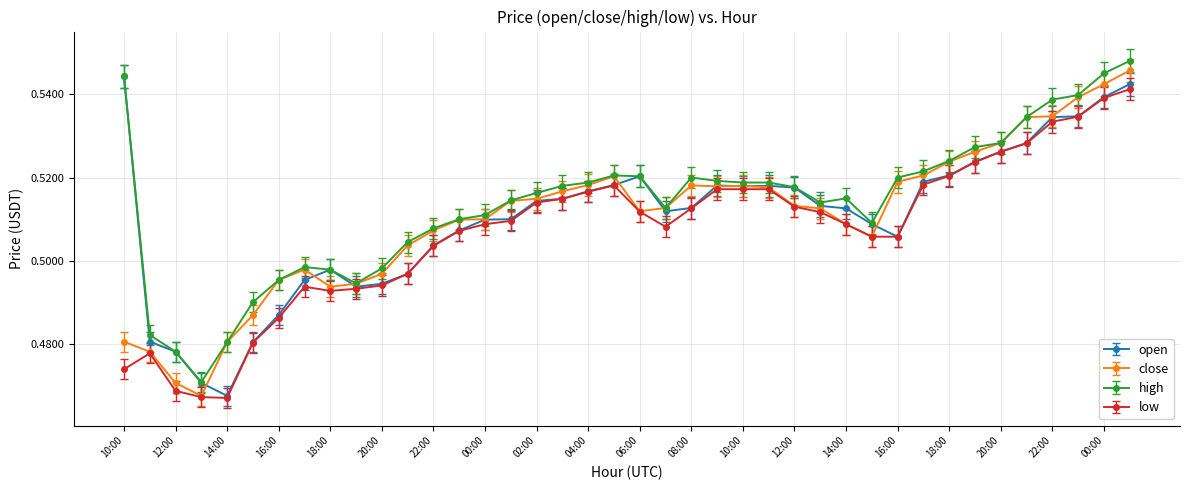

At how many categories does at least one series exceed 0?

40